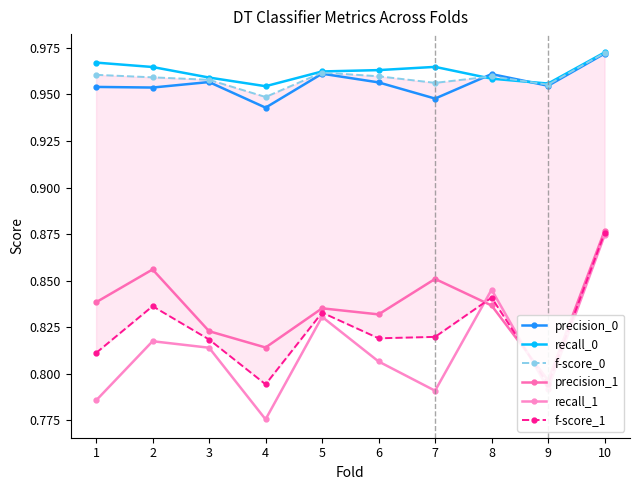

What is the sum of the precision_1 values at 6 and 9?

1.6